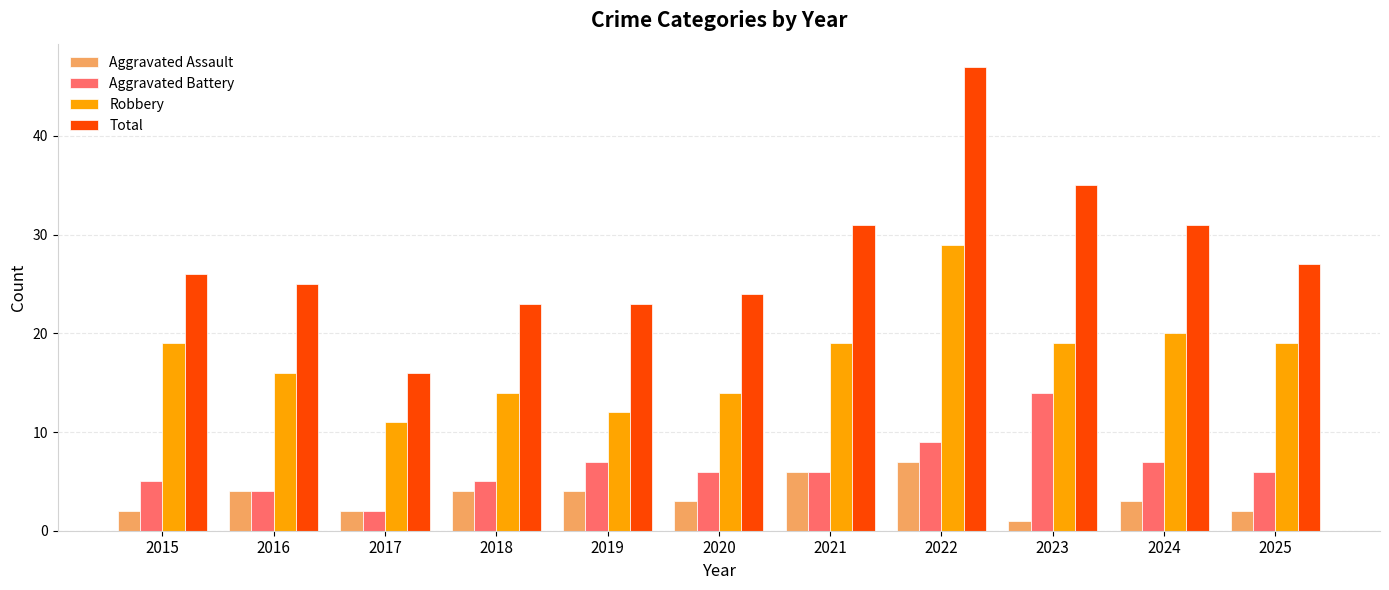

What is the value of the Robbery bar at the 1st from the left?

19